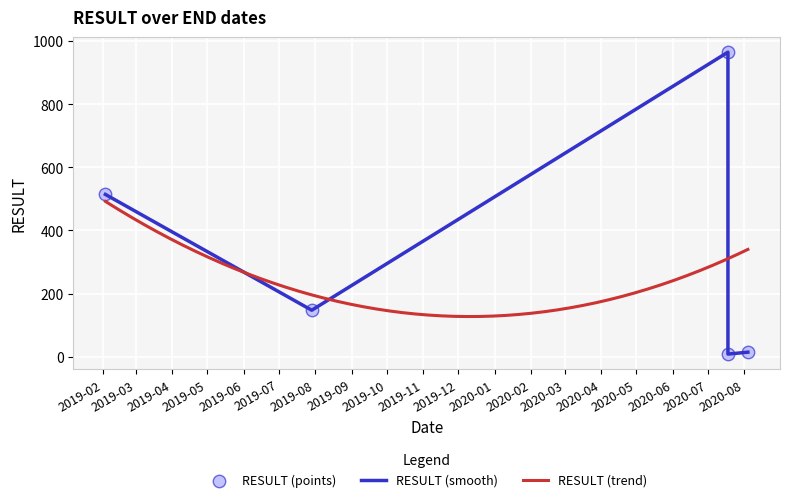

Between 2019-07-29 and 2020-08-04, which is larger?

2019-07-29